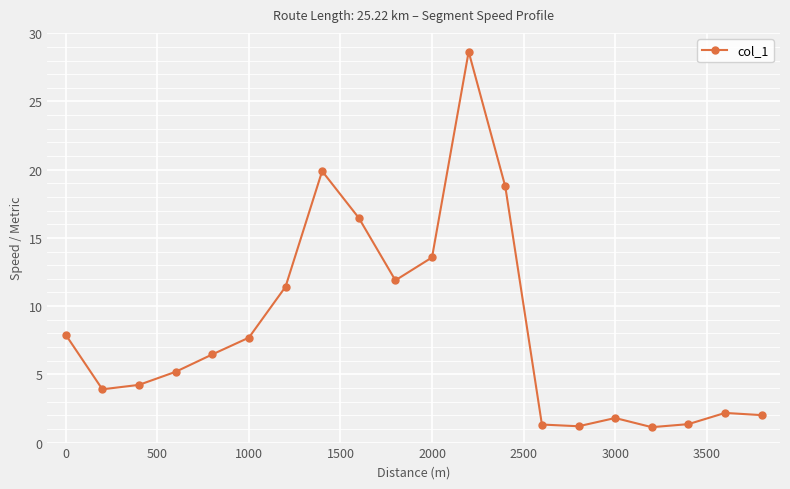

What is the minimum value shown in the chart?

1.1